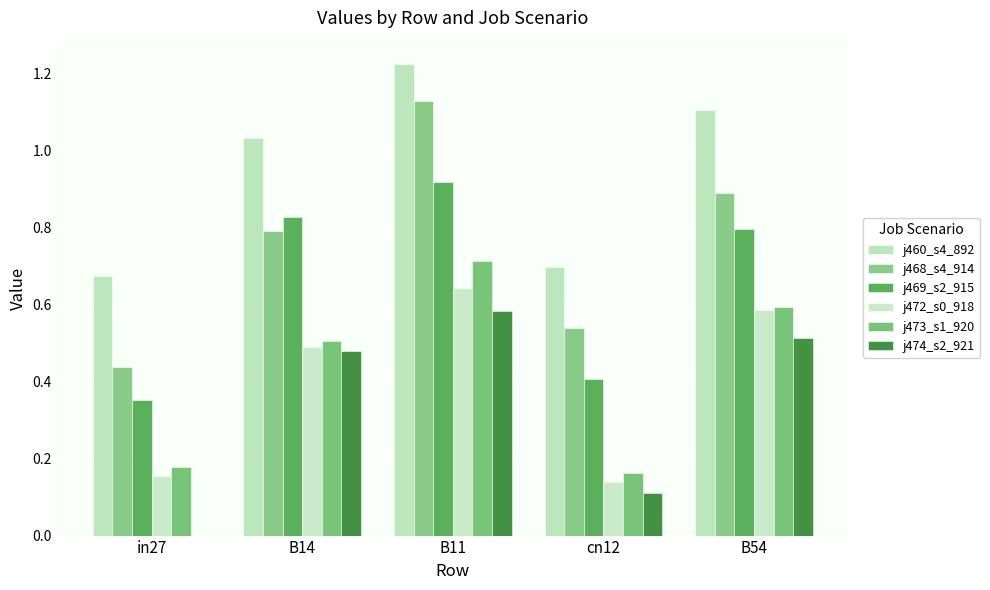

How many j473_s1_920 values are between 0 and 1?

5